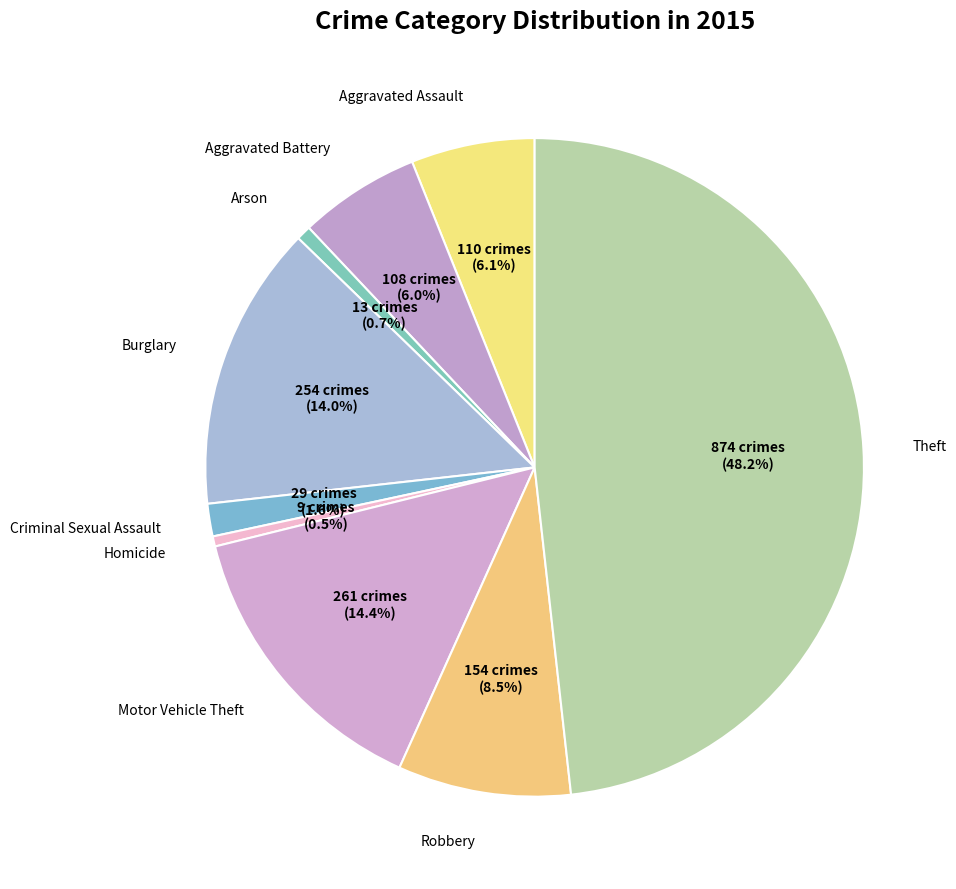

How many segments does this pie chart have?

9